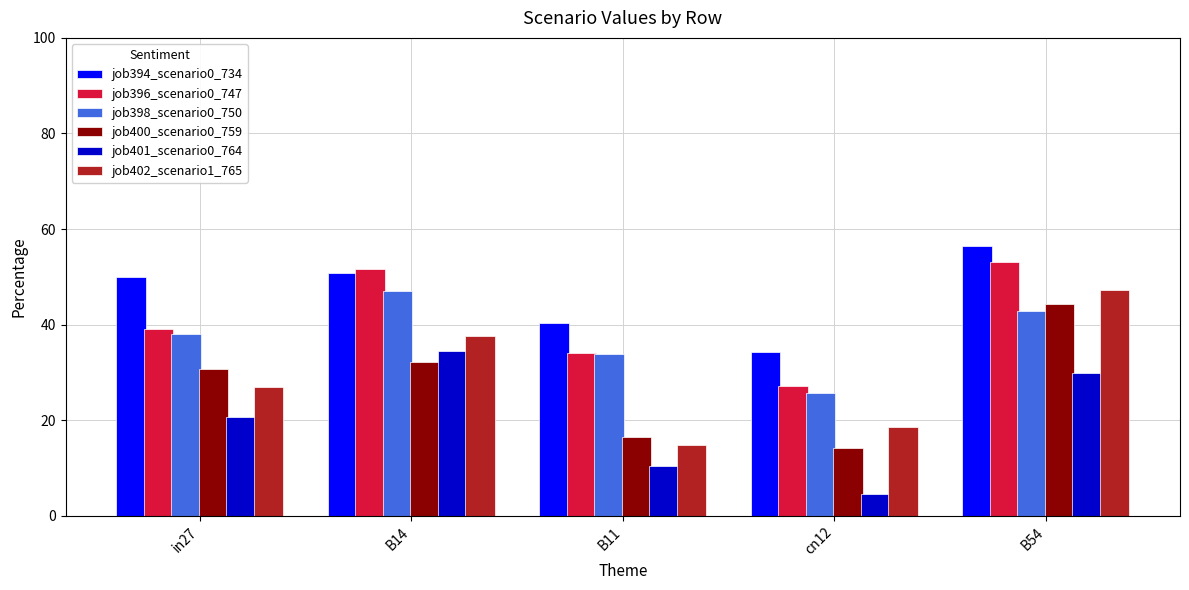

What position from the left is cn12?

4